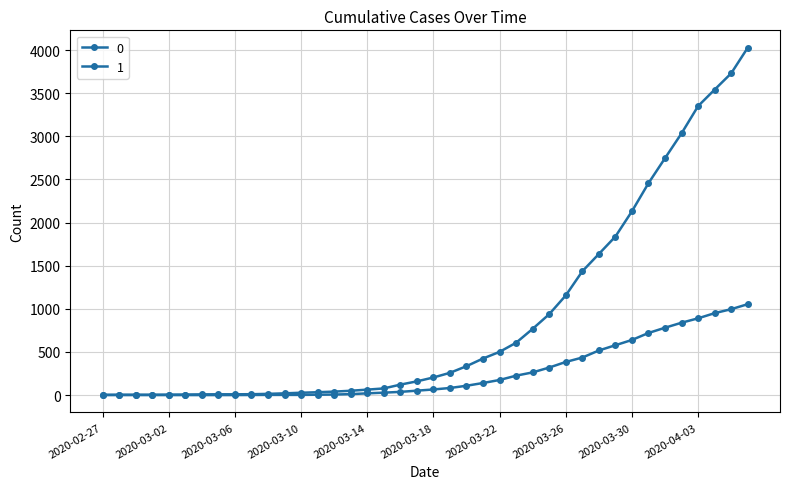

Where does the 0 series first go above 65?

2020-03-19